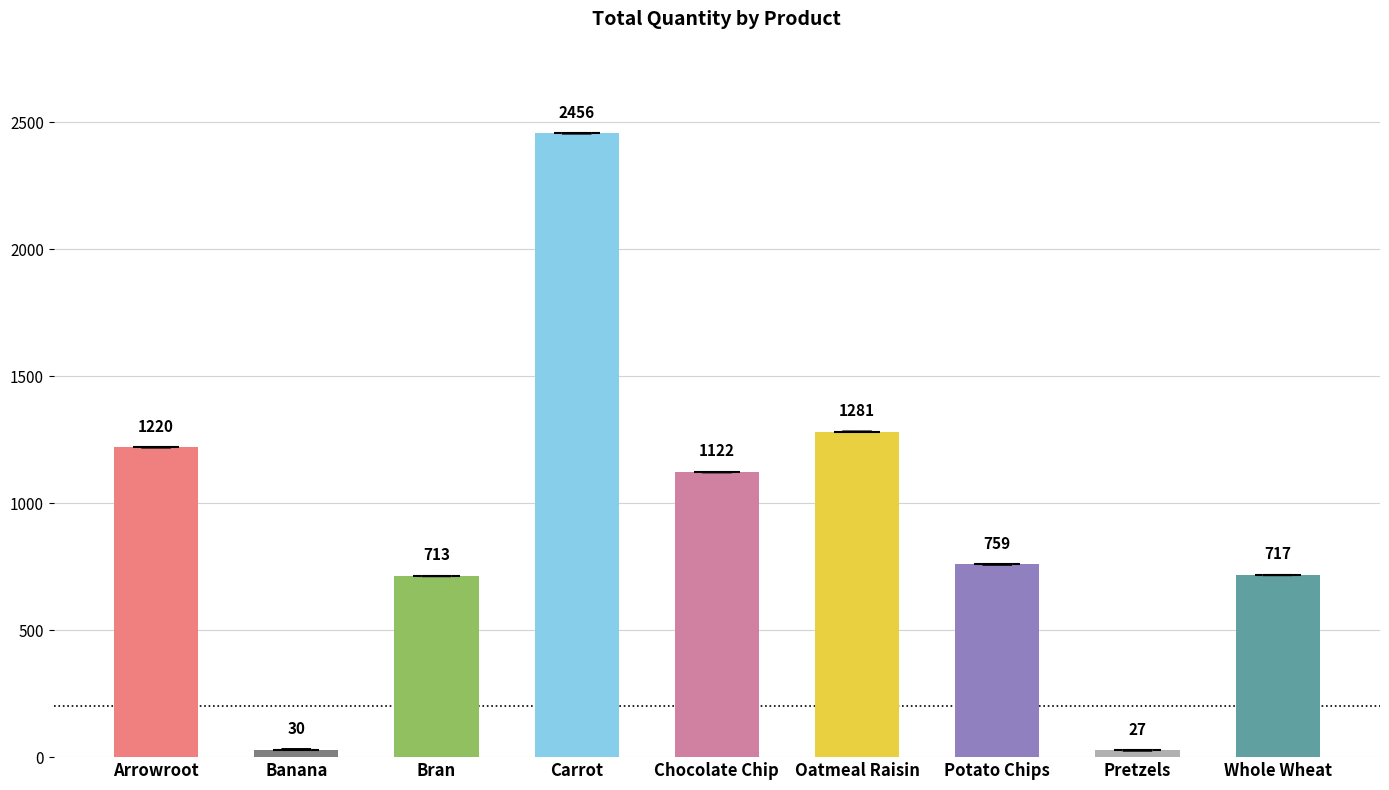

Rank the categories by value from highest to lowest.

Carrot, Oatmeal Raisin, Arrowroot, Chocolate Chip, Potato Chips, Whole Wheat, Bran, Banana, Pretzels